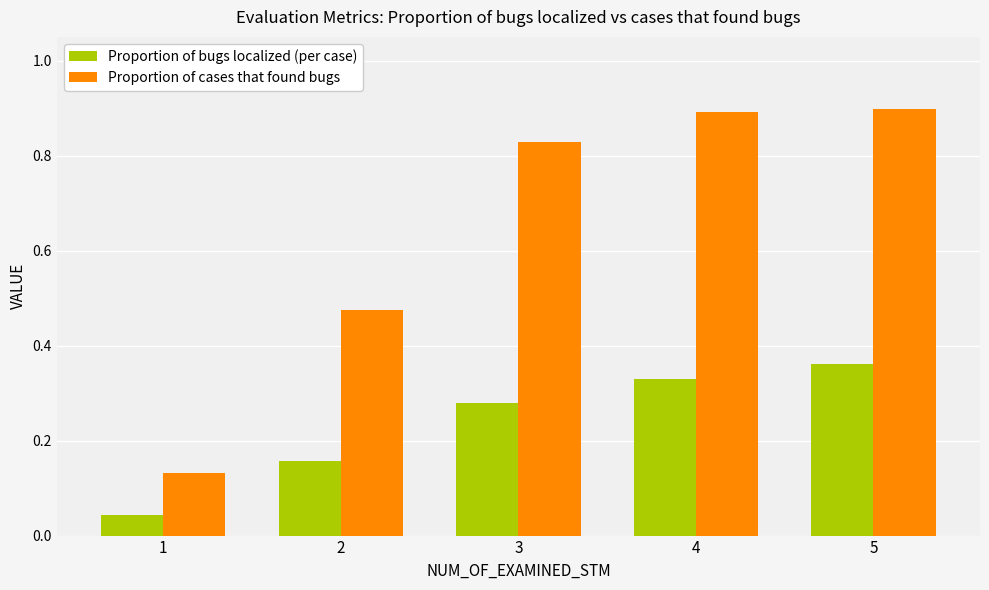

What are all the series names shown in the legend?

Proportion of bugs localized (per case), Proportion of cases that found bugs